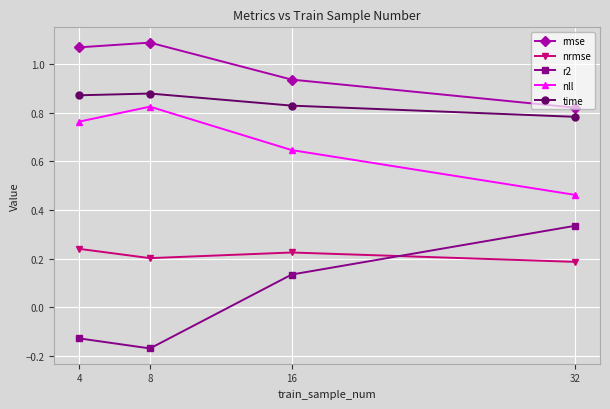

Which label corresponds to the largest value in the chart?

8